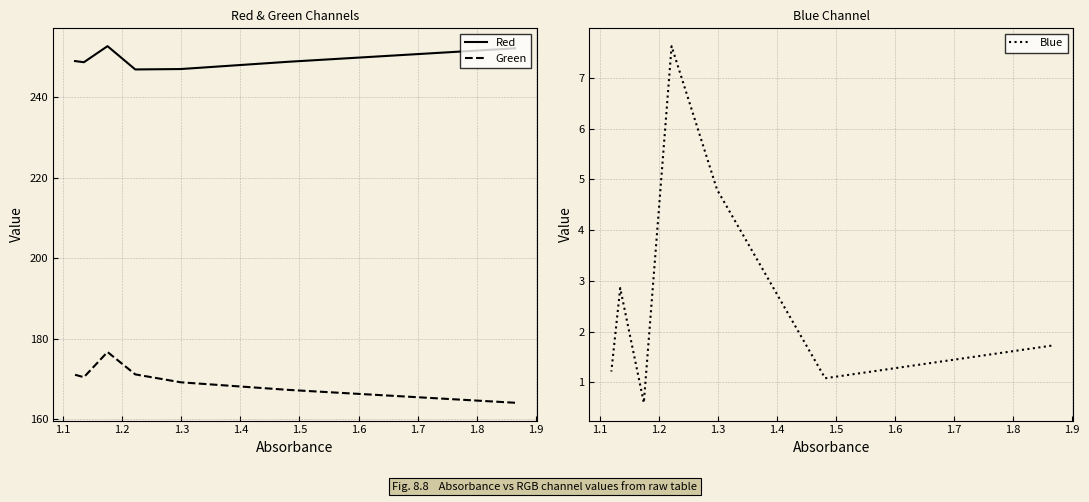

What is the total value across all series at 1.1?

417.2